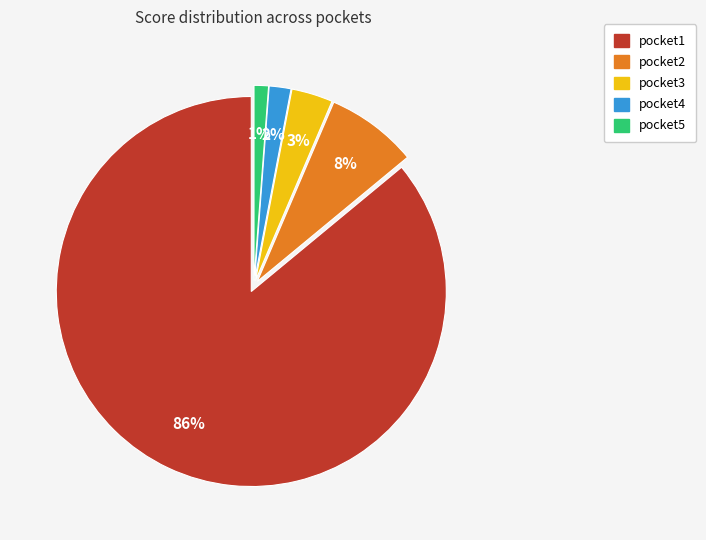

Which slice is the largest?

pocket1